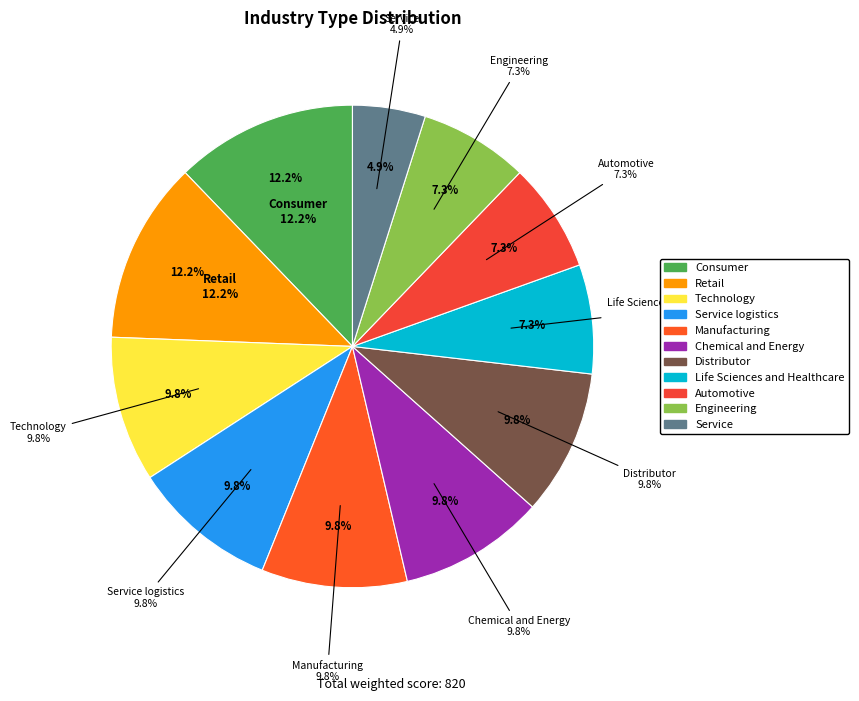

To the nearest percent, what is the average slice percentage?

9%